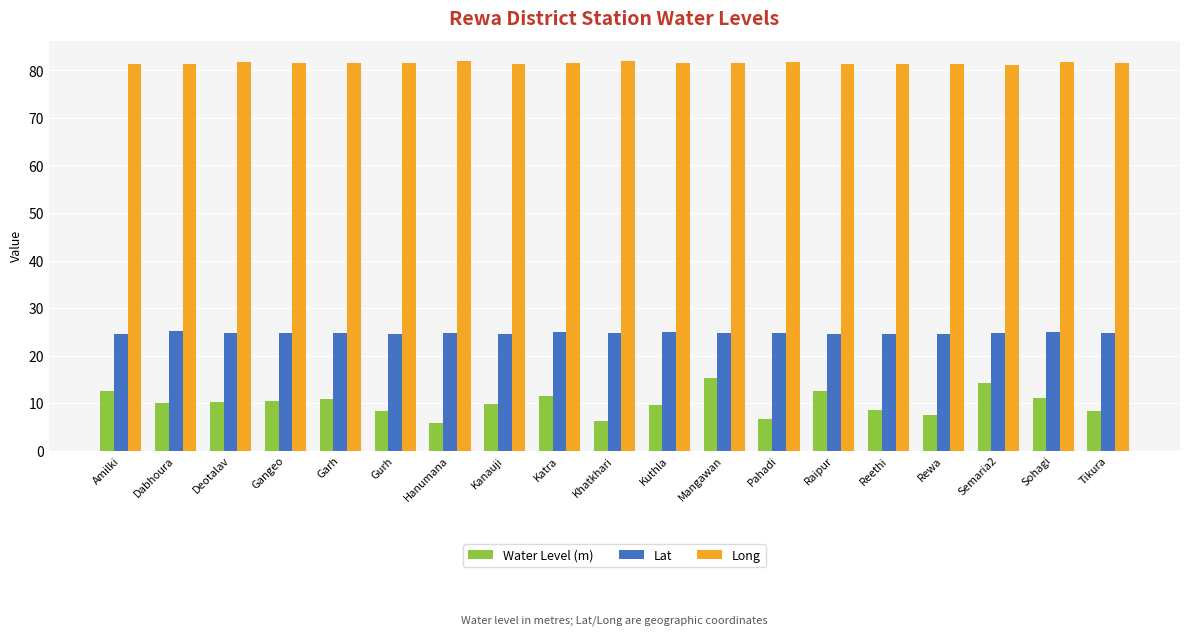

What is the value of the Long bar at the 1st from the left?

81.3